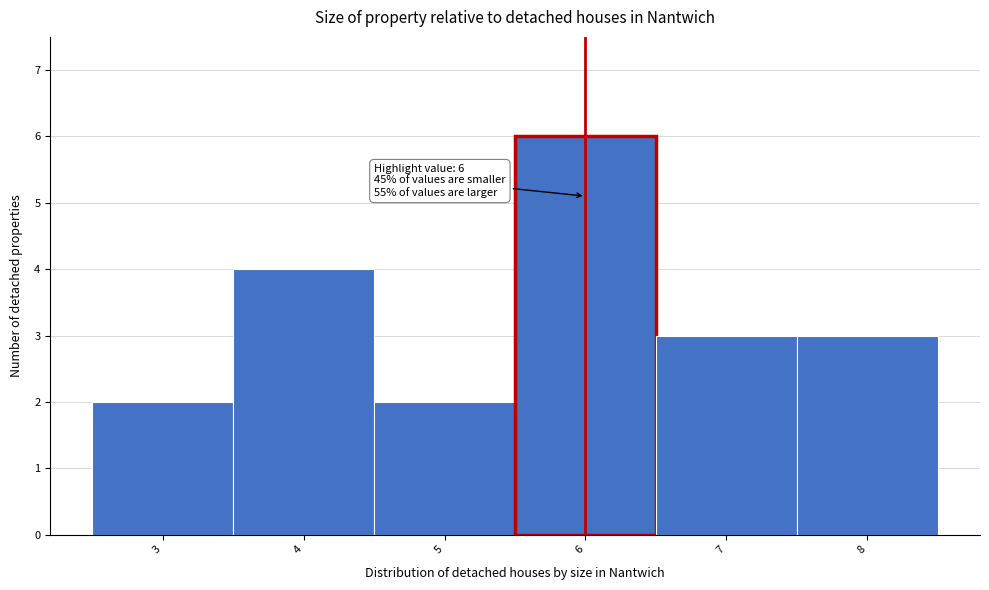

Over which range of the x-axis is the bar tallest?

5.5 to 6.5